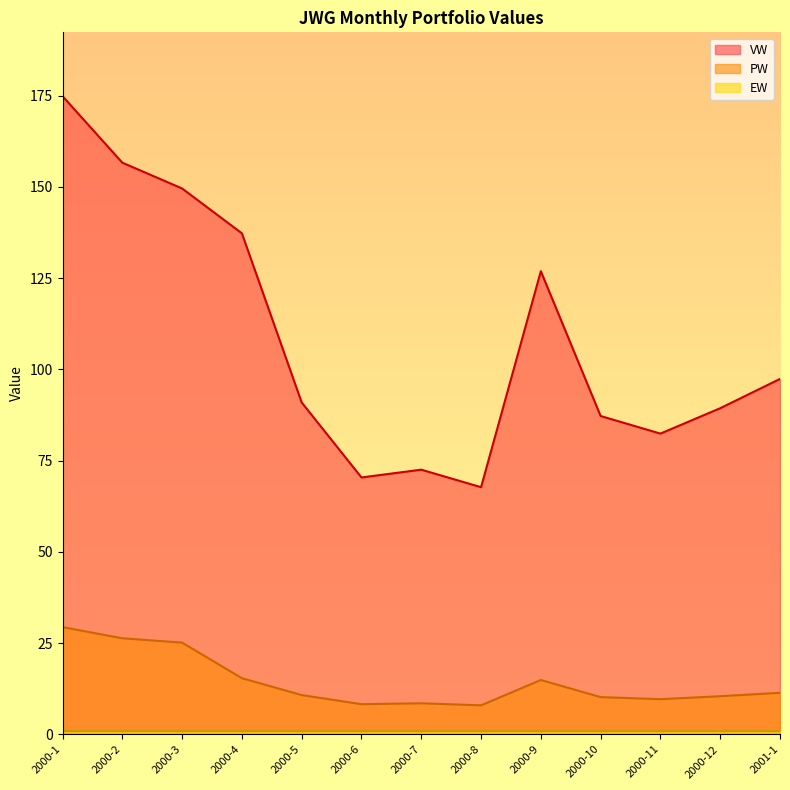

At which category does VW reach its first local valley?

2000-6